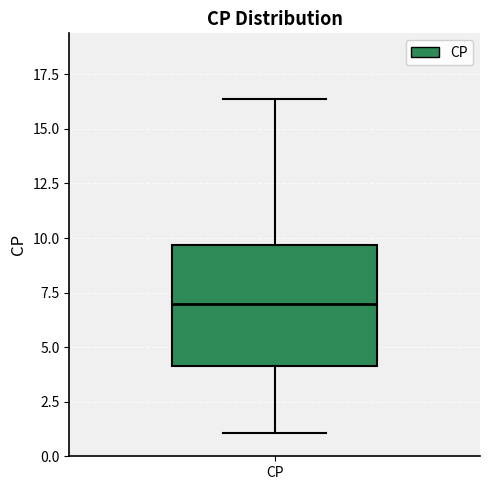

Where does the lower whisker of the box for CP end on the y-axis? The values are not printed on the chart, so give them approximately, as read against the axis.

1.0